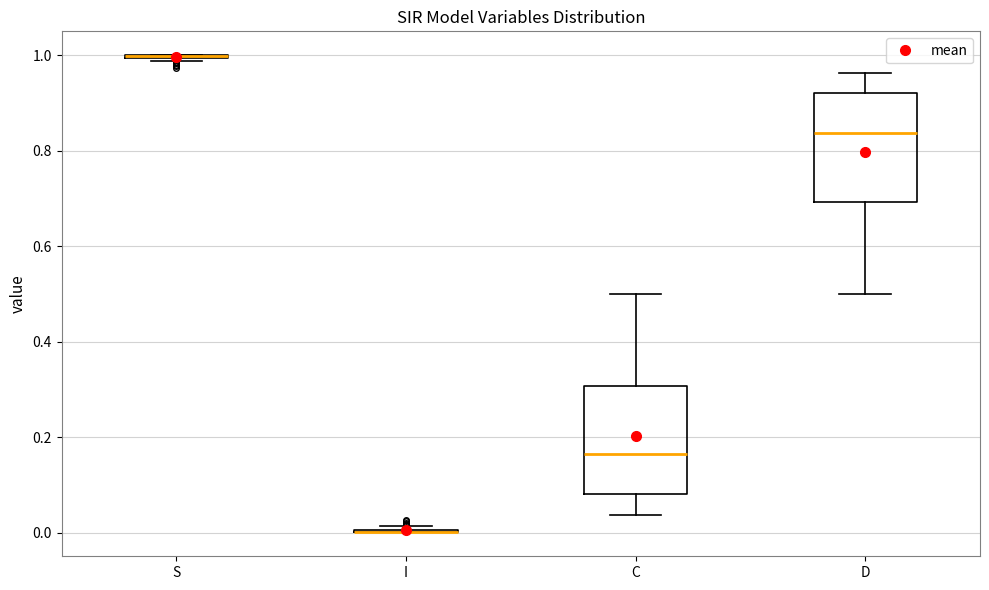

Reading left to right, read every box against the y-axis: the position of its median line, the range the box covers, and the ends of its whiskers. The values are not printed on the chart, so give them approximately, as read against the axis.

S: box collapsed to a line at 1.00, whiskers 0.98 to 1.00
I: box collapsed to a line at 0.00, whiskers 0.00 to 0.02
C: median 0.16, box 0.08 to 0.30, whiskers 0.04 to 0.50
D: median 0.84, box 0.70 to 0.92, whiskers 0.50 to 0.96